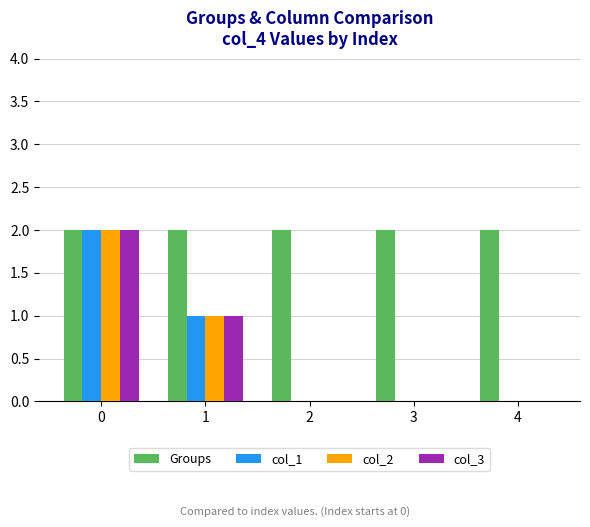

What is the sum of all col_3 values?

3